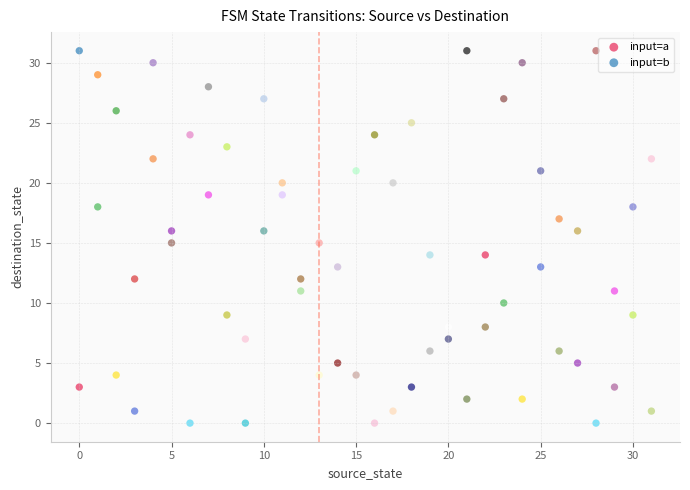

Across all data points, what is the range of Y values (max minus min)?

31